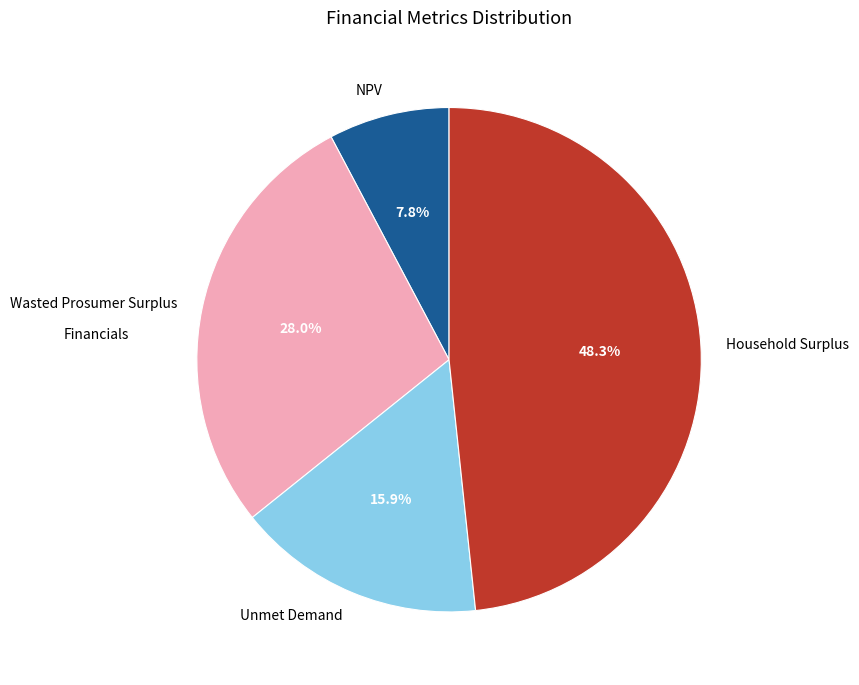

Between Wasted Prosumer Surplus and NPV, which is larger?

Wasted Prosumer Surplus